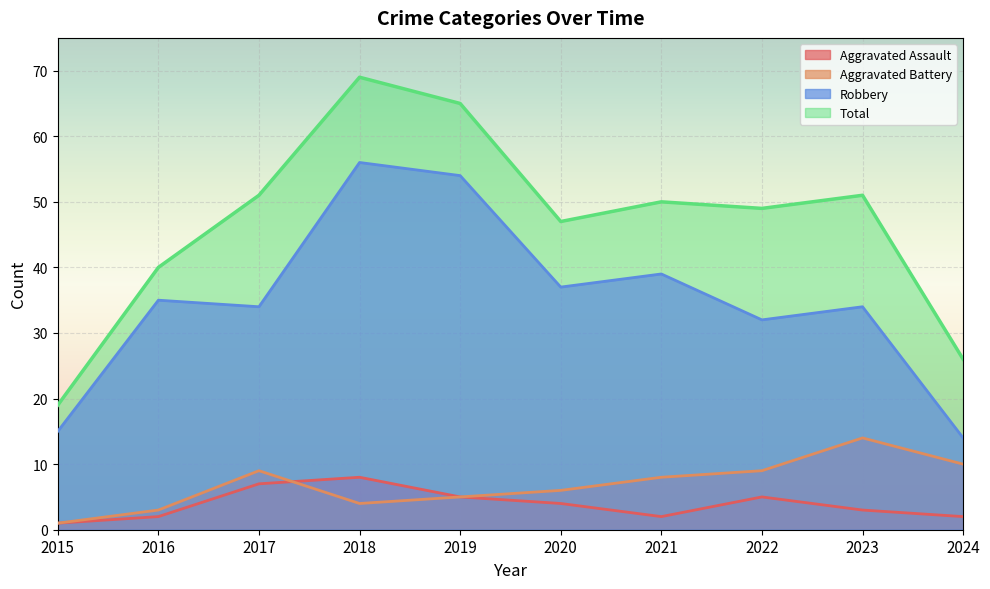

What is the value of the Total point at the 5th from the left?

65